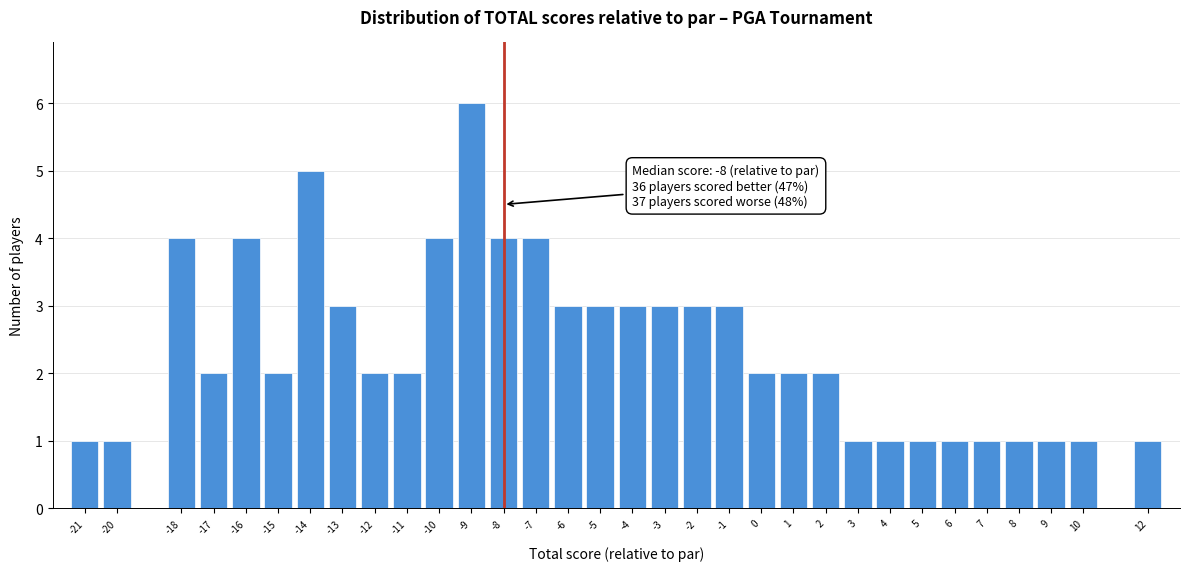

True or false: the data shows 1 at -15.

False